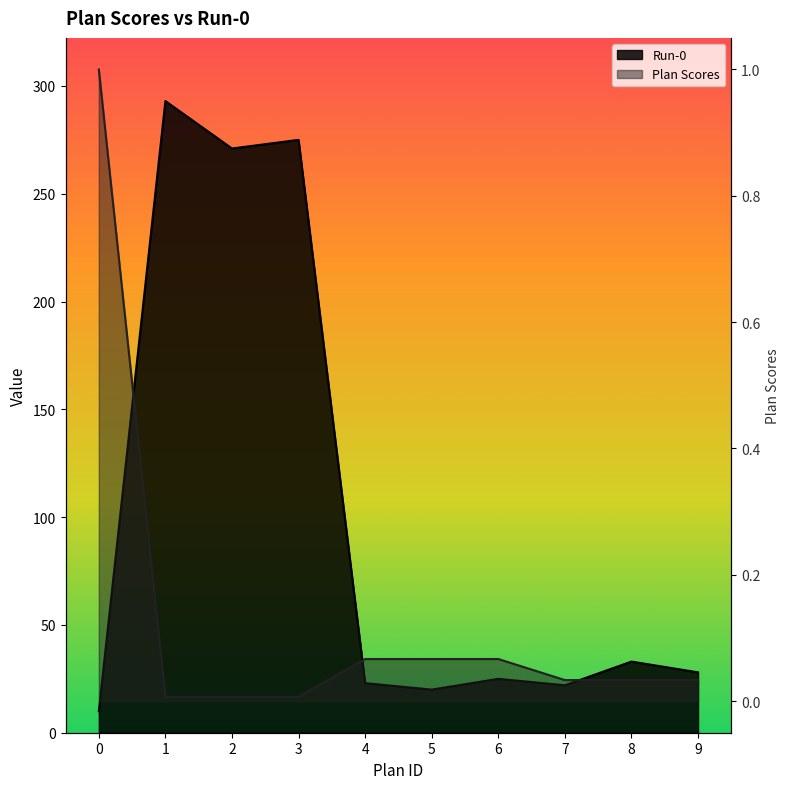

What is the value of the Plan Scores point at the 6th from the left?

0.1